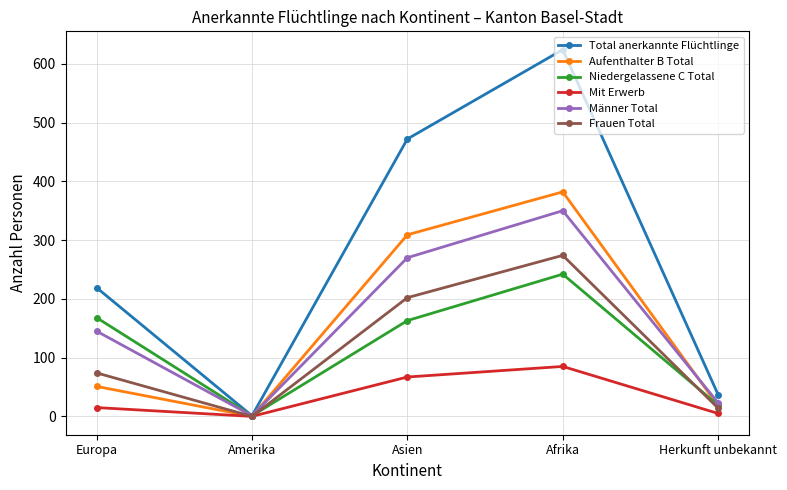

What position from the left is Europa?

1